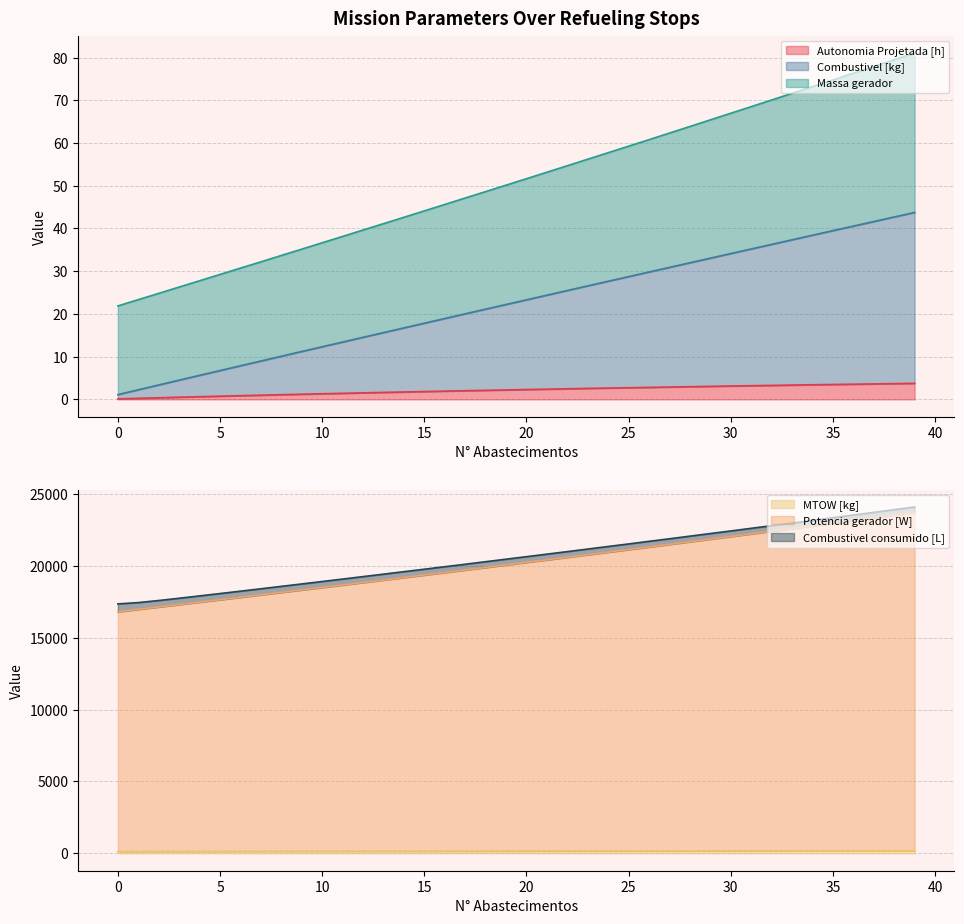

At 30, list the series in order from largest to smallest.

Massa gerador, Potencia gerador [W], MTOW [kg], Combustivel [kg], Autonomia Projetada [h]